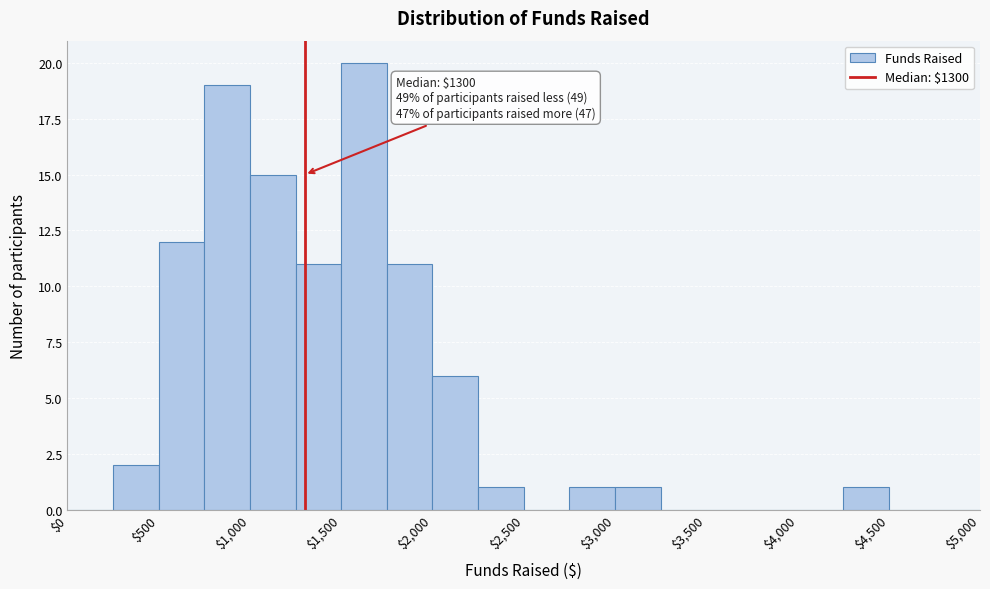

Which range on the x-axis has the tallest bar?

1500 to 1750